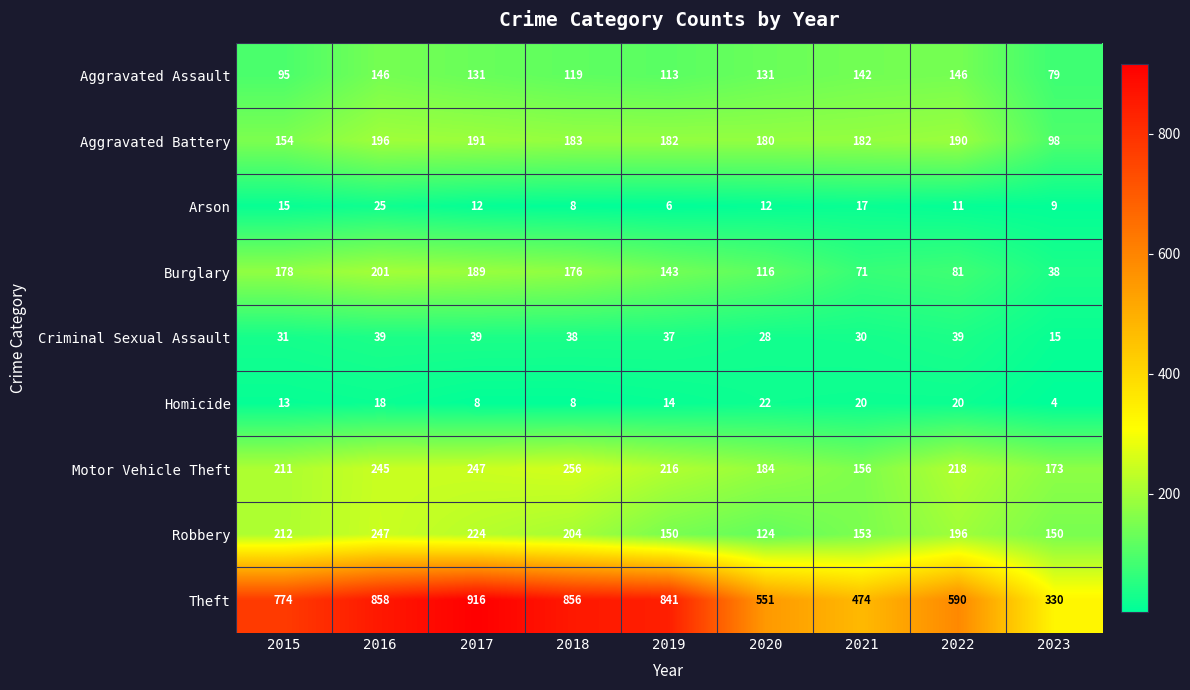

What is the total value across all series at 2022?

1491